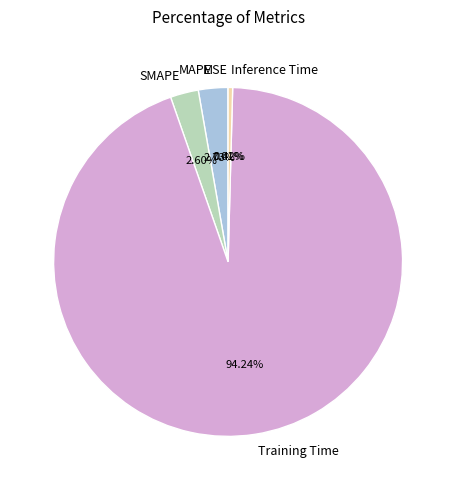

What is the largest slice in the pie chart?

Training Time